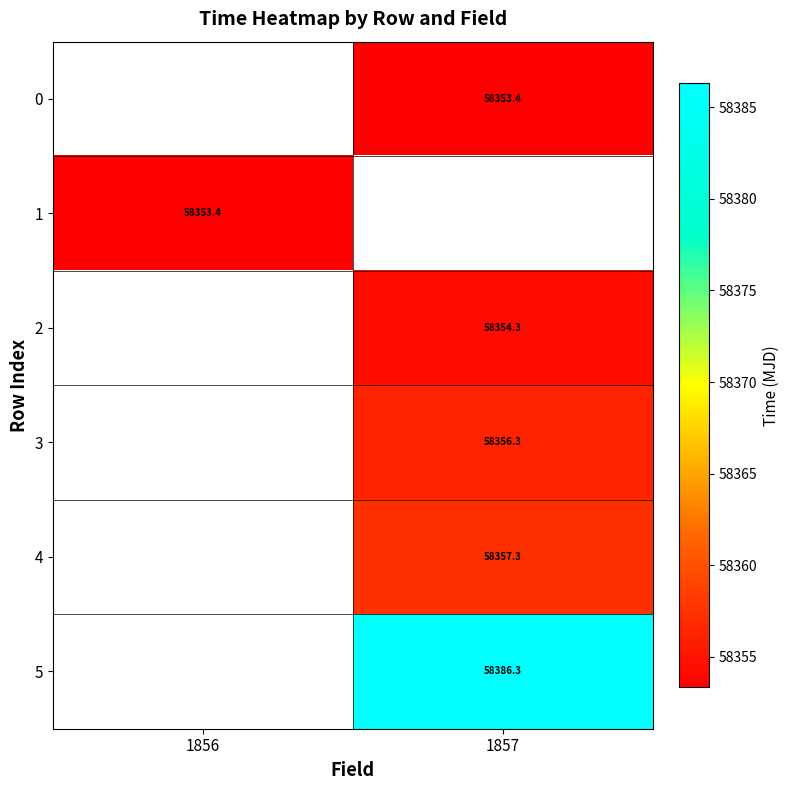

How many positive values does the 5 series have?

1